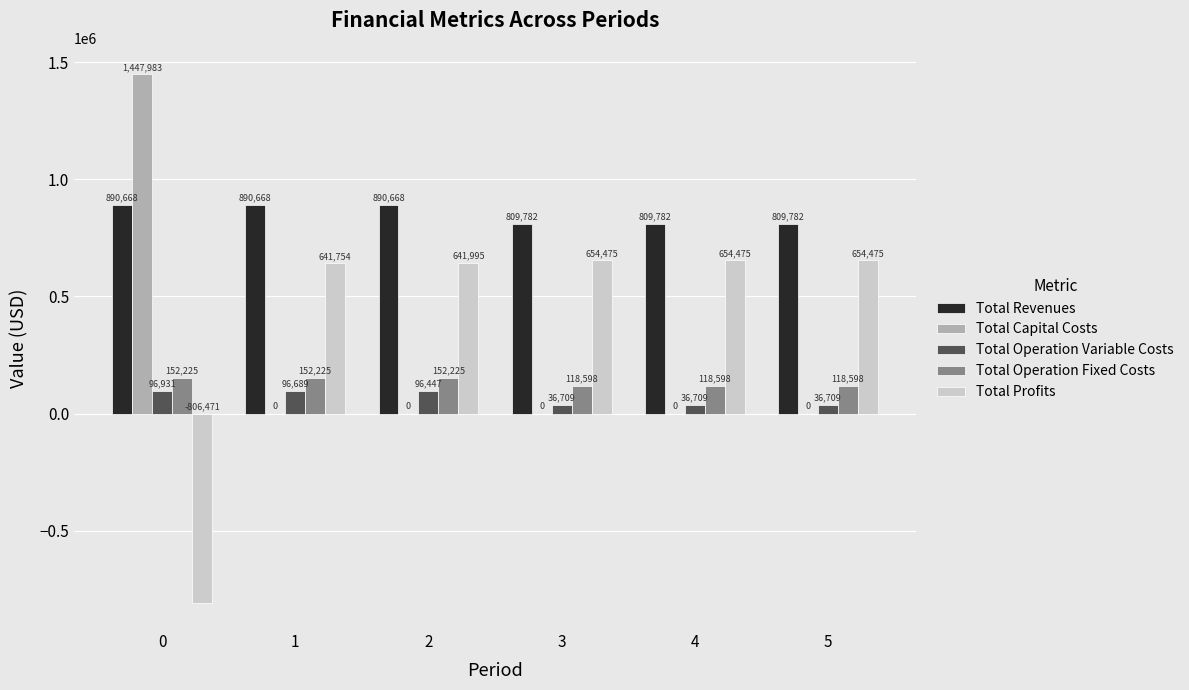

Which series has the largest total across all categories?

Total Revenues